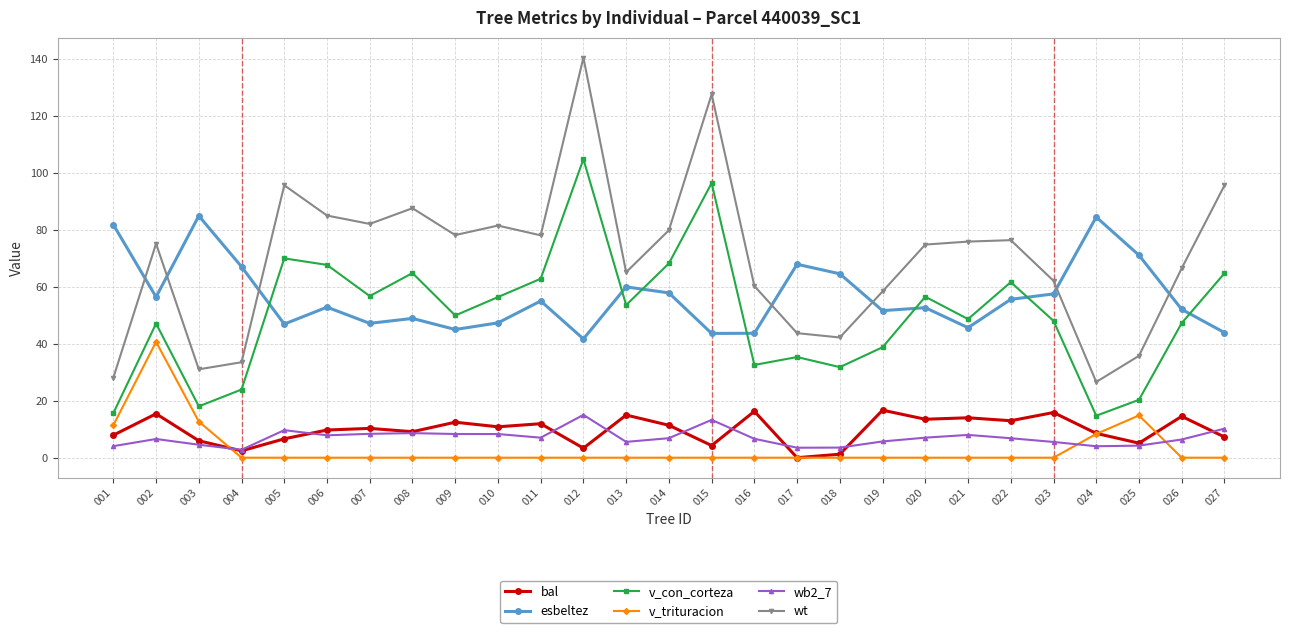

Where is the first local maximum for wb2_7?

002